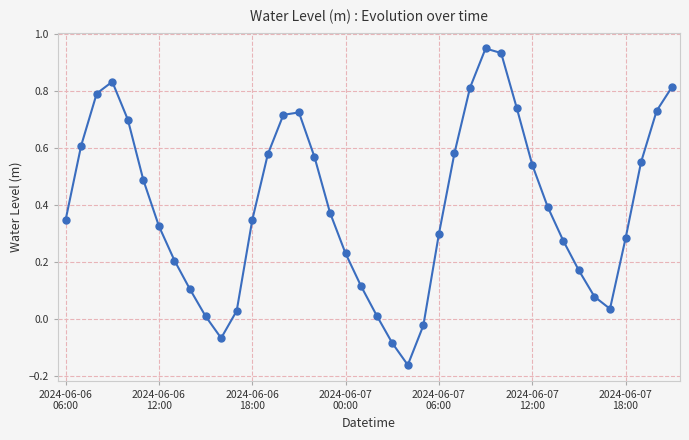

What is the sum of all values?

16.0